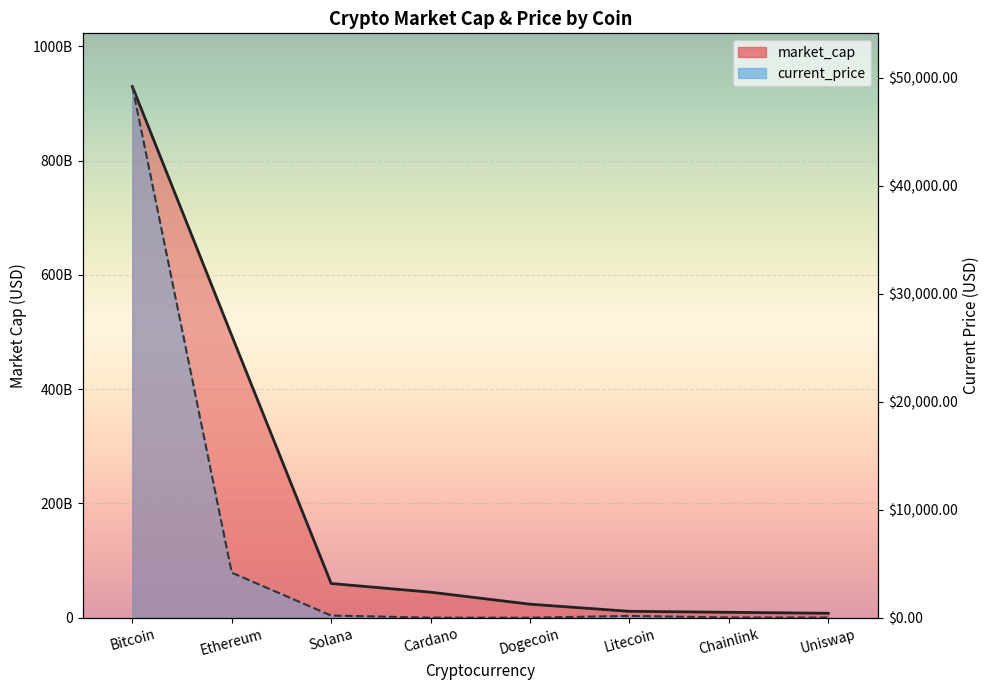

What are all the series names shown in the legend?

market_cap, current_price